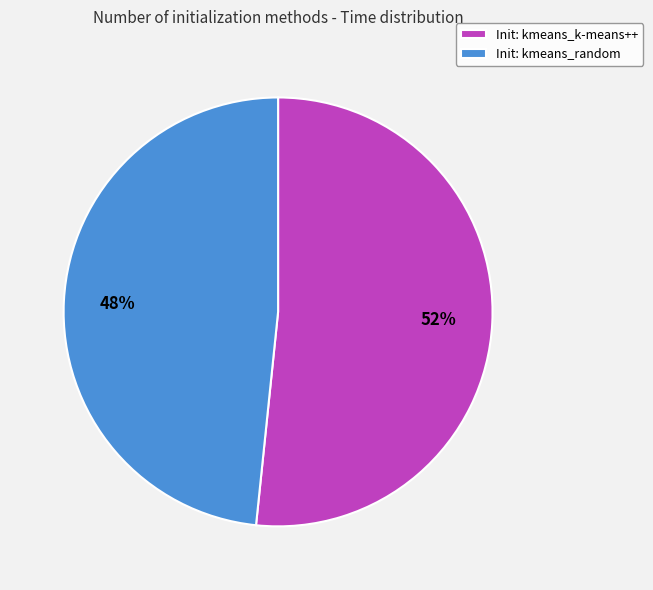

True or false: Init: kmeans_k-means++ accounts for 42% of the total.

False